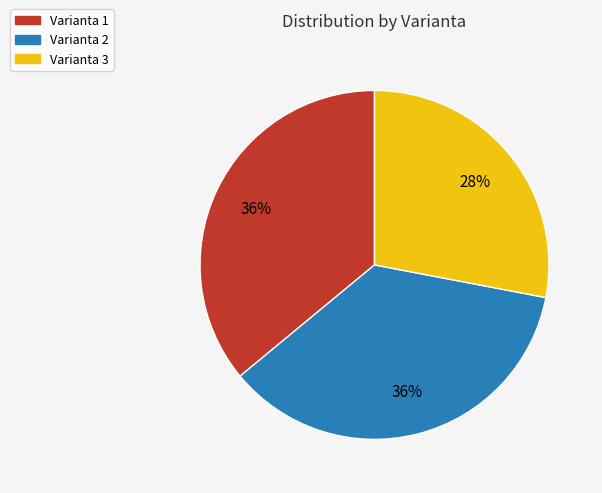

Approximately how many times larger is the value at Varianta 1 compared to Varianta 3?

1.3